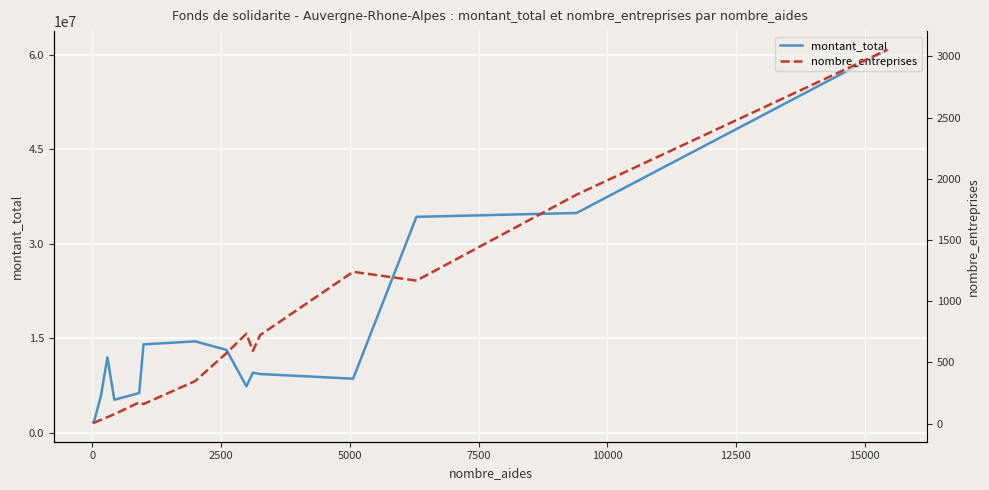

At how many categories does at least one series exceed 37871366?

1